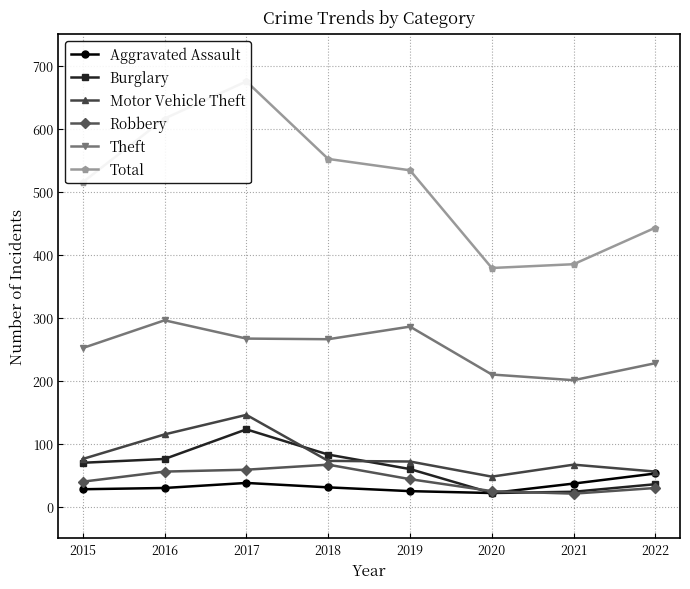

Which series has the largest range (max minus min)?

Total